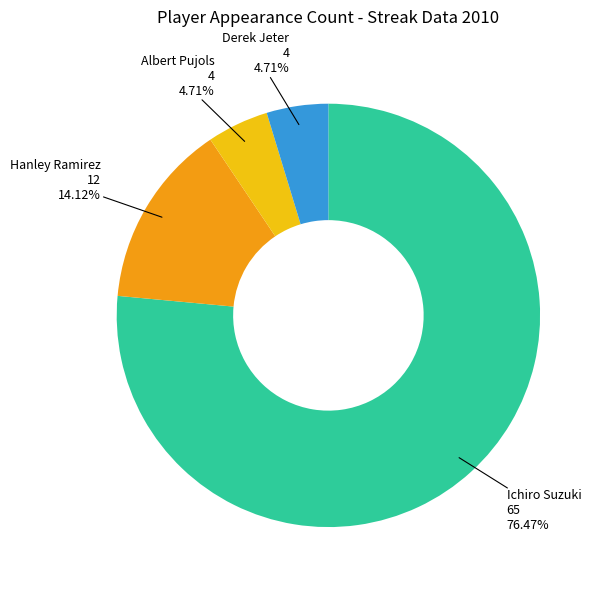

Is there a majority slice in this chart?

Yes